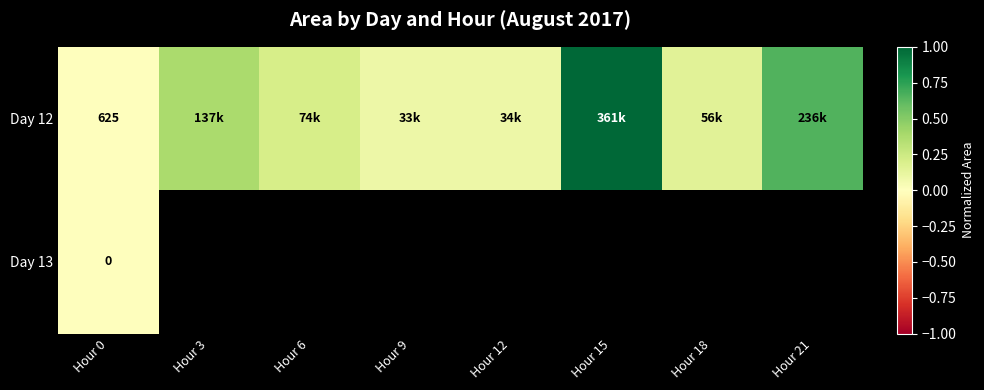

At which label is Day 12 closest to 0?

Hour 0